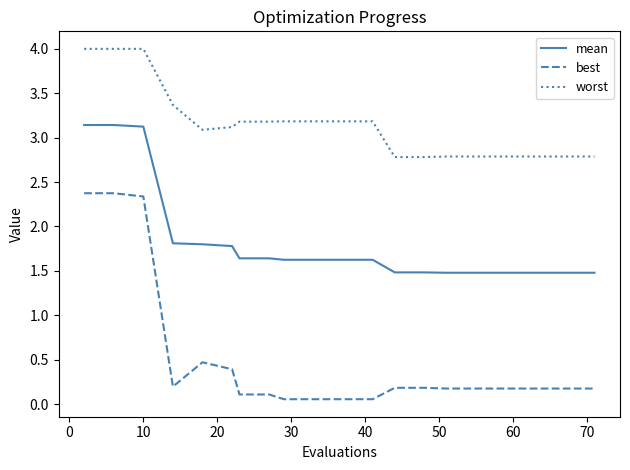

What are all the series names shown in the legend?

mean, best, worst